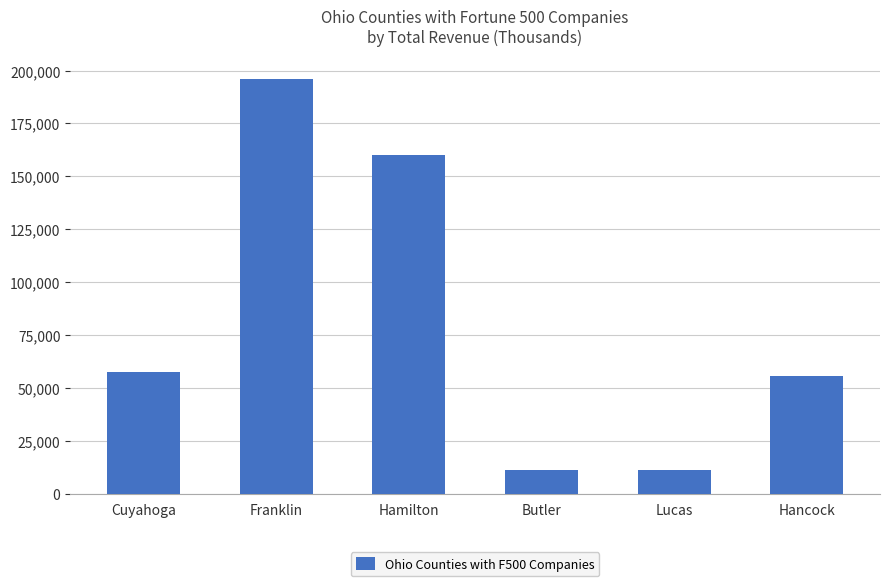

Which category has the highest value across all series?

Franklin